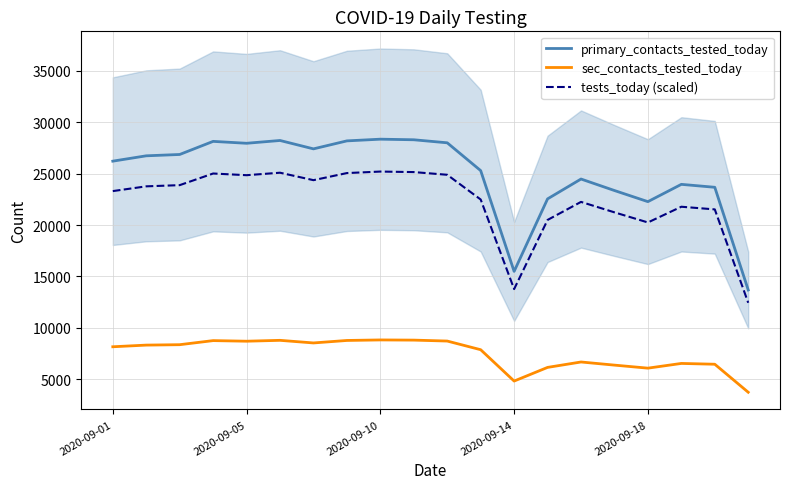

Which series has the largest range (max minus min)?

primary_contacts_tested_today